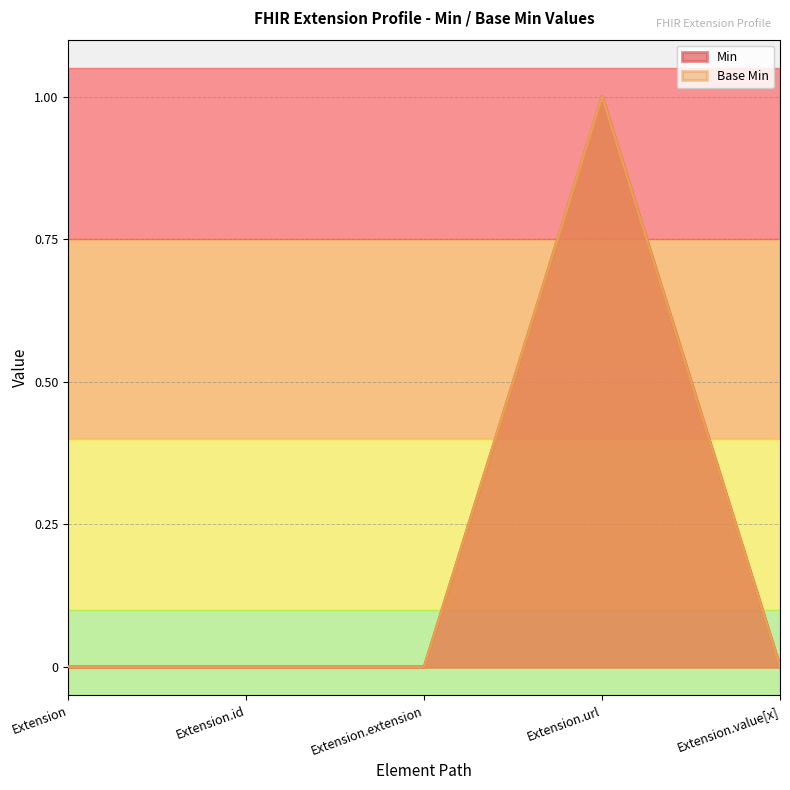

What is the label of the 1st point from the right?

Extension.value[x]